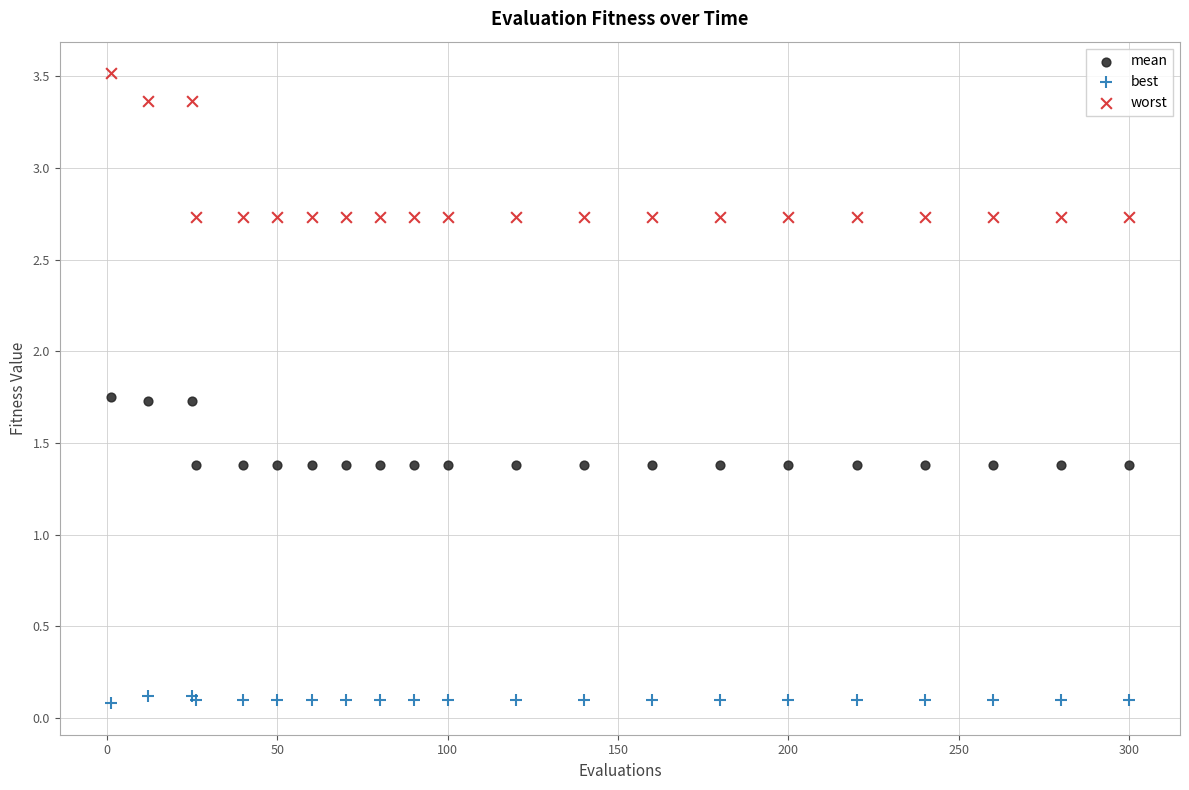

Which series has the largest Y range (max minus min)?

worst